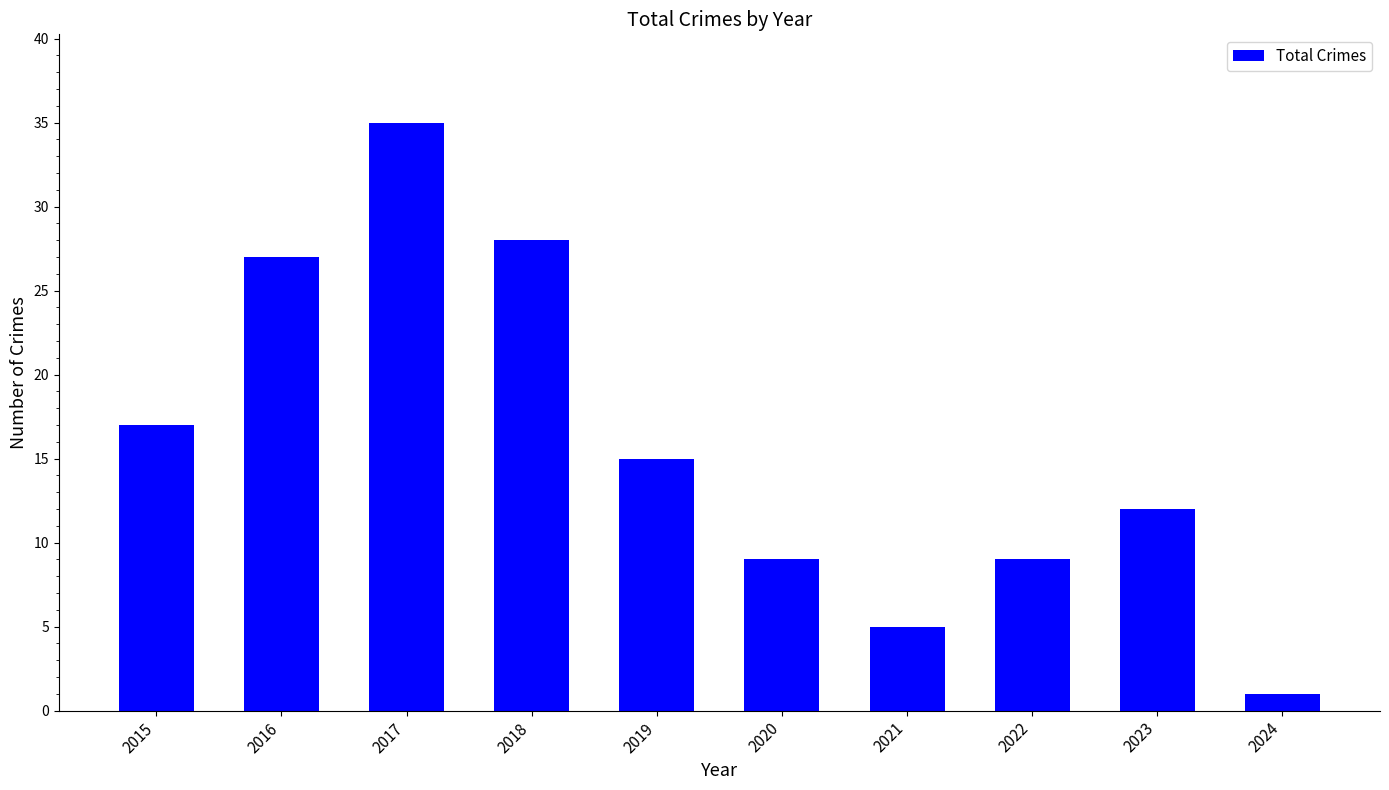

What is the minimum value shown in the chart?

1